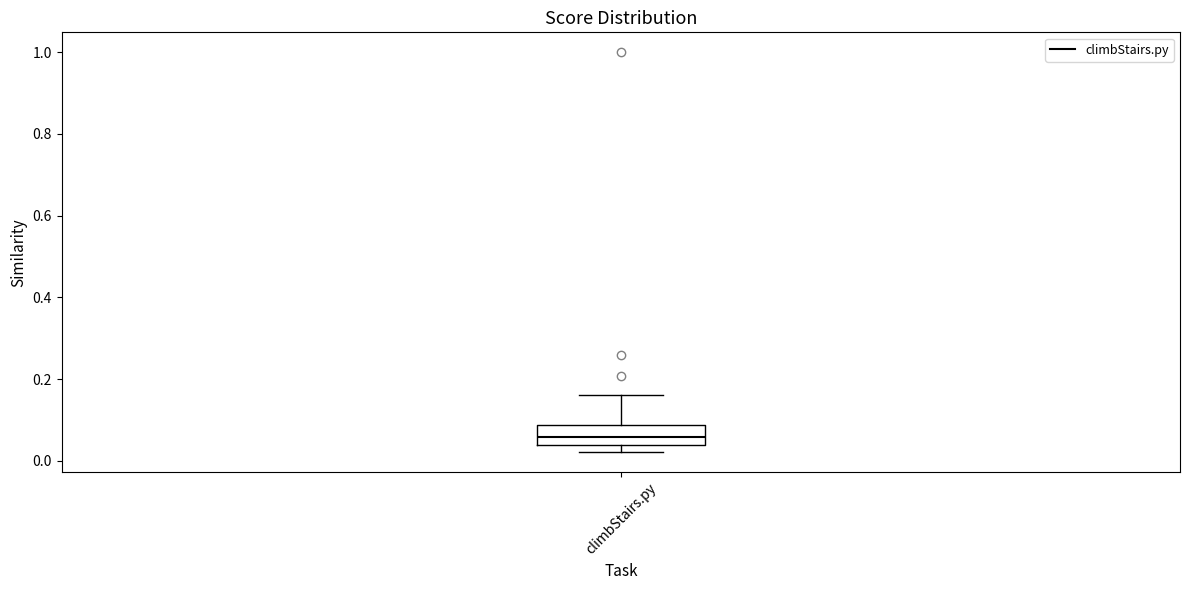

Where is the upper edge of the box for climbStairs.py on the y-axis? The values are not printed on the chart, so give them approximately, as read against the axis.

0.08